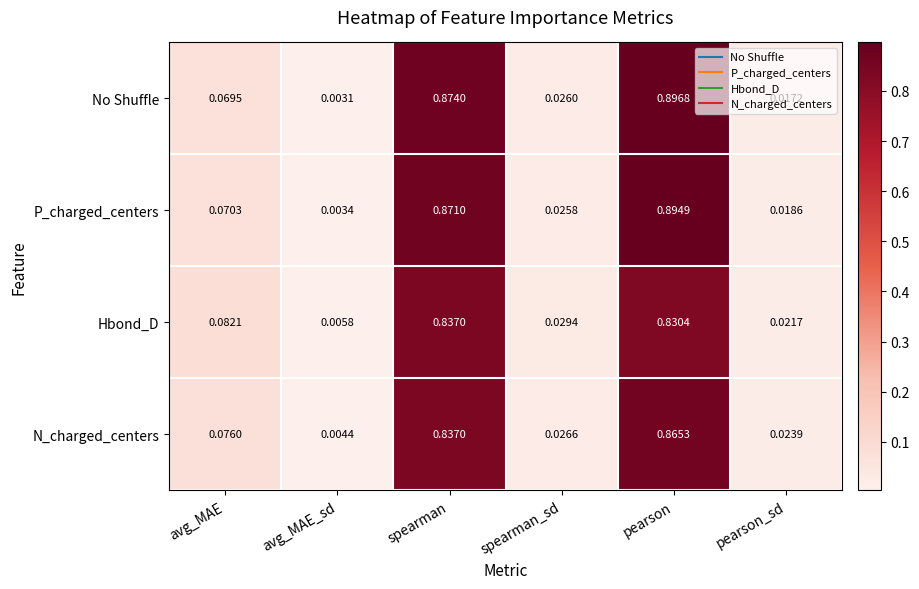

Which category has the lowest value across all series?

avg_MAE_sd